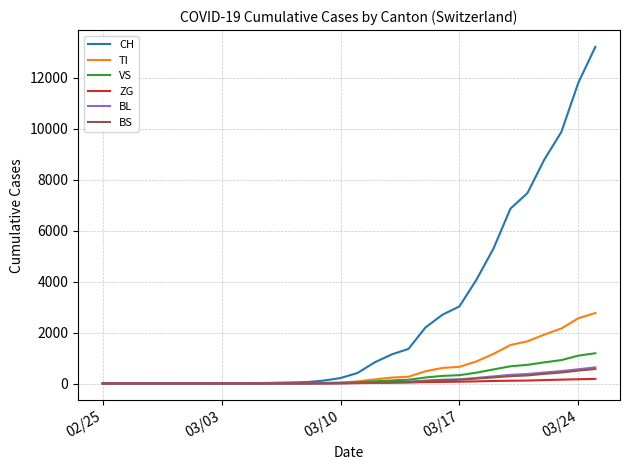

Which series has the widest spread of values?

CH